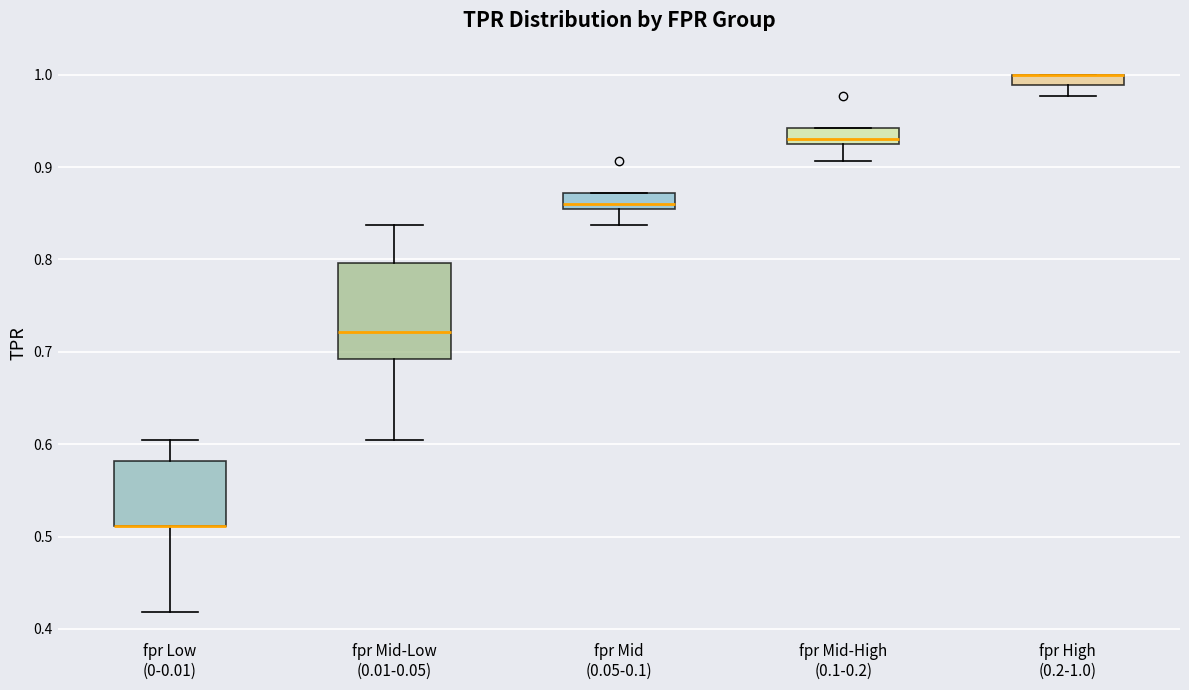

Comparing the boxes themselves (not the whiskers), which one is the tallest?

fpr Mid-Low (0.01-0.05)